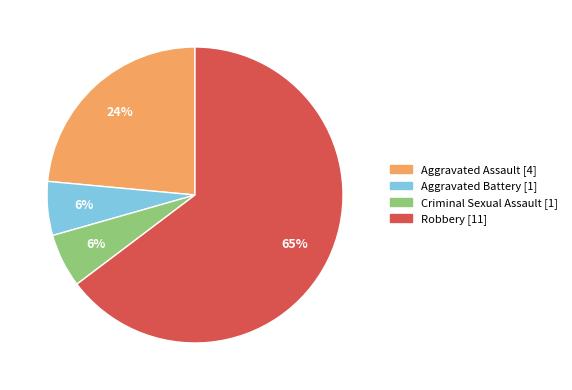

What is the largest slice in the pie chart?

Robbery